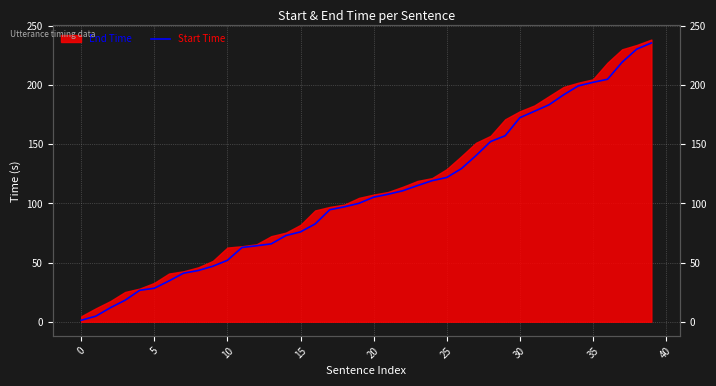

How many values are below 105?

20